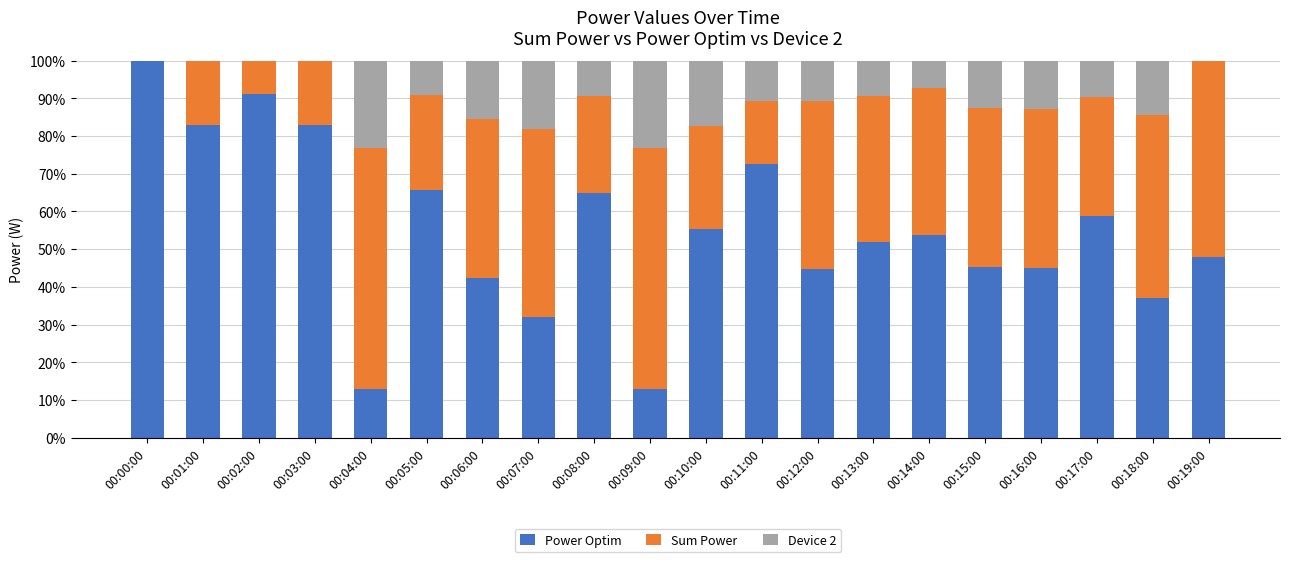

What are all the series names shown in the legend?

Power Optim, Sum Power, Device 2